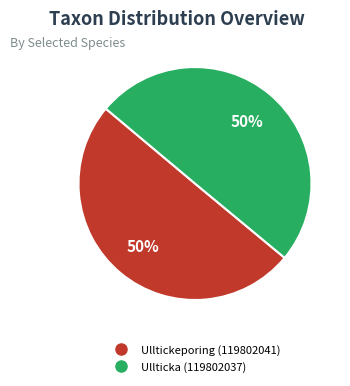

Approximately how many times larger is the value at Ulltickeporing (119802041) compared to Ullticka (119802037)?

1.0